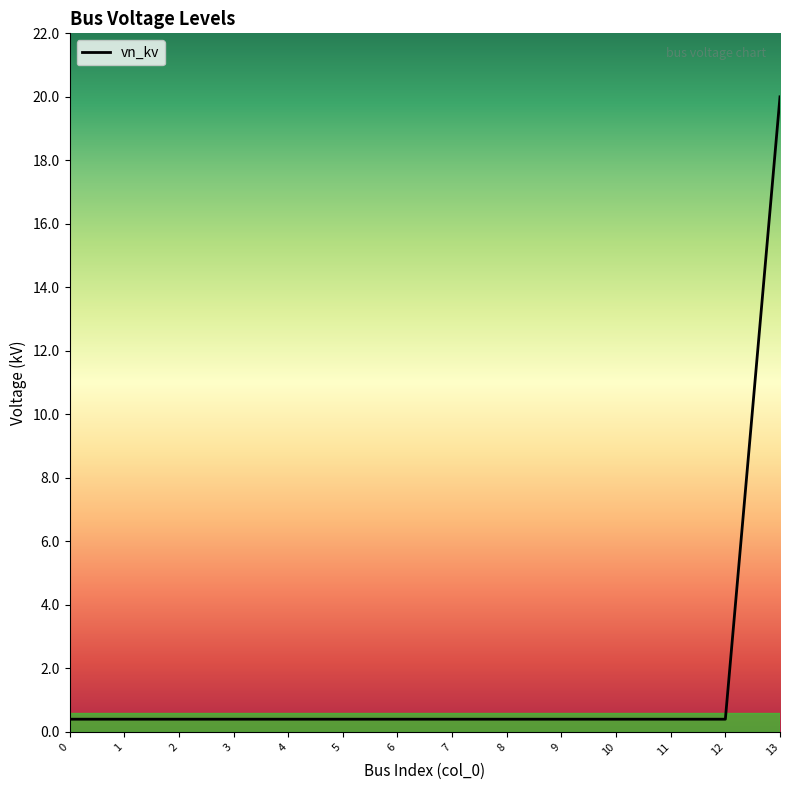

What is the difference between the maximum and minimum values?

19.6